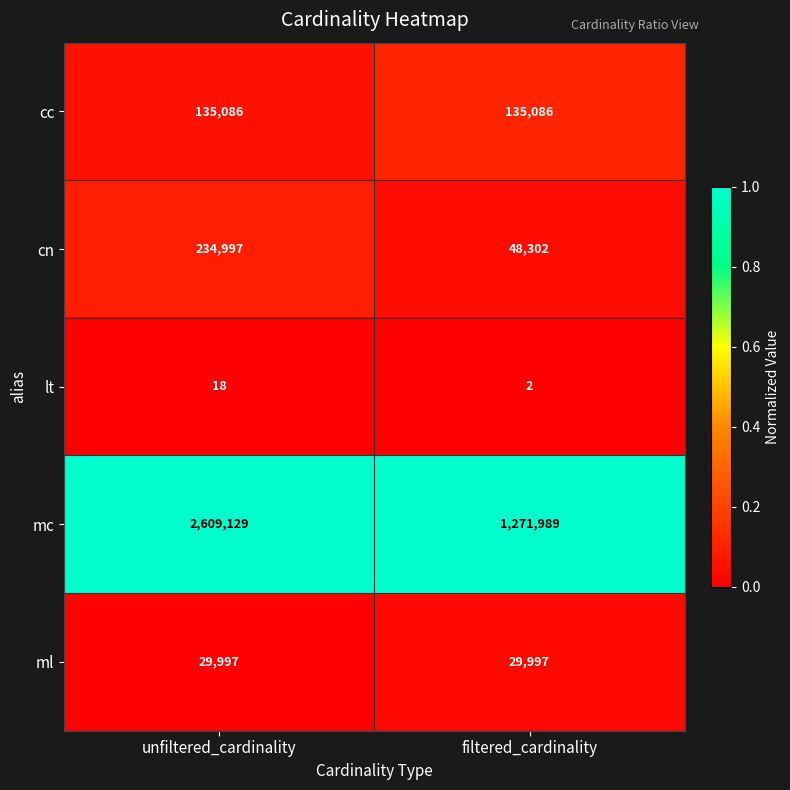

True or false: cc has a value of 135086 at unfiltered_cardinality.

True